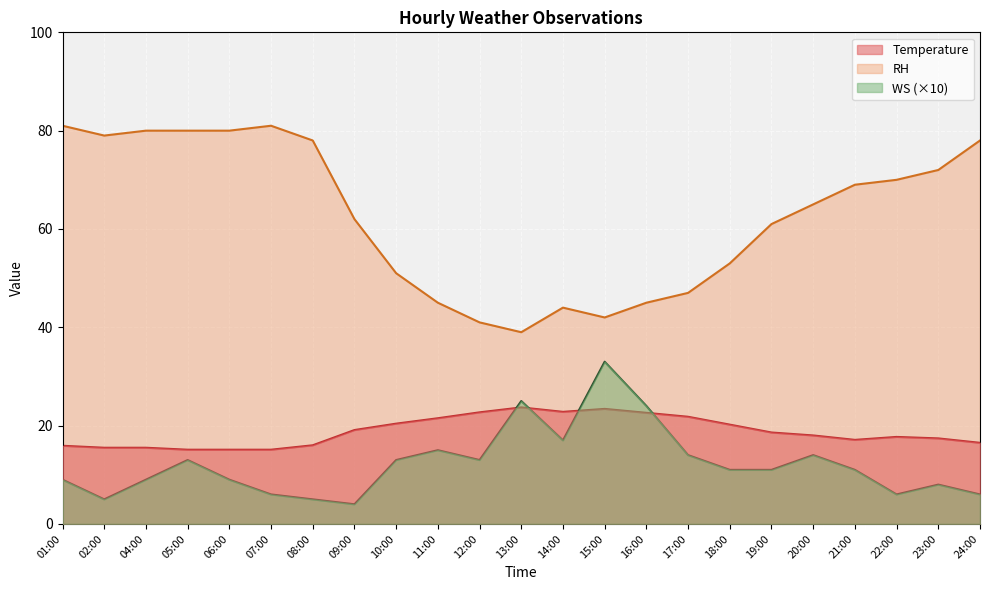

The value of Temperature at 09:00 is 19.1. True or false?

True